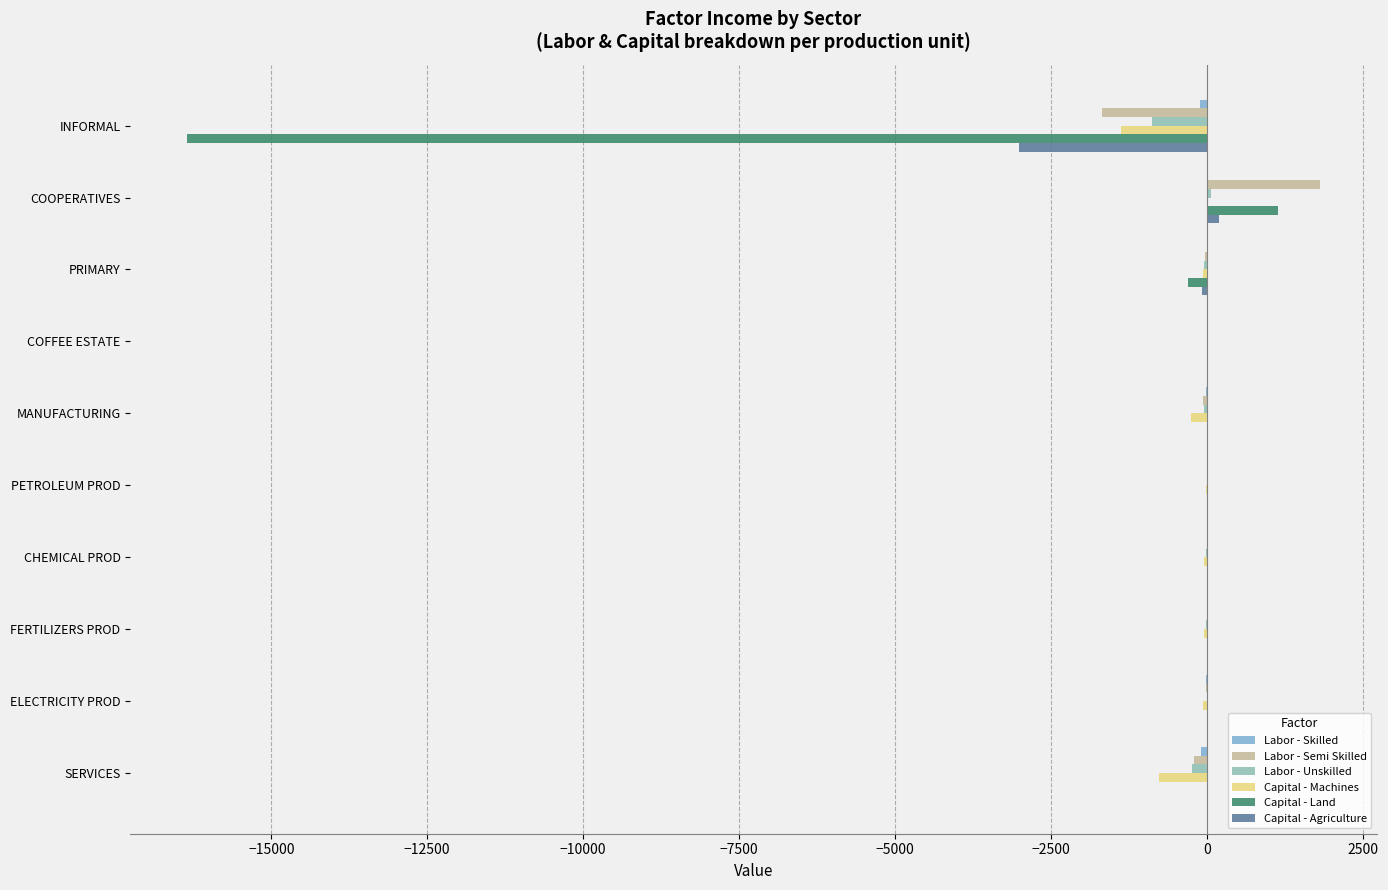

The Capital - Agriculture series shows -1298.2 at INFORMAL. True or false?

False